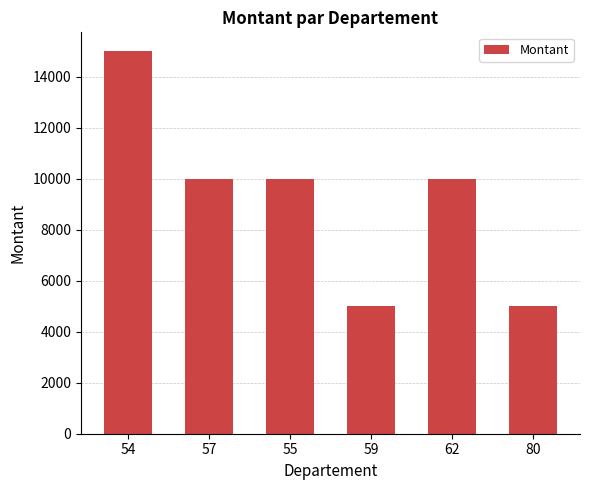

Does the chart contain stacked bars?

No